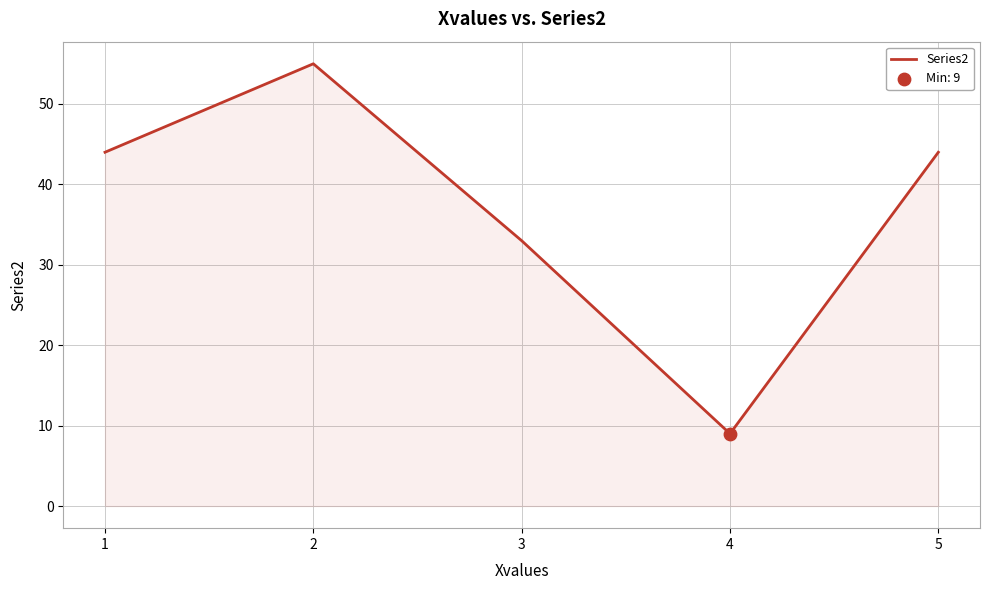

What is the change in value from 1 to 2?

+11